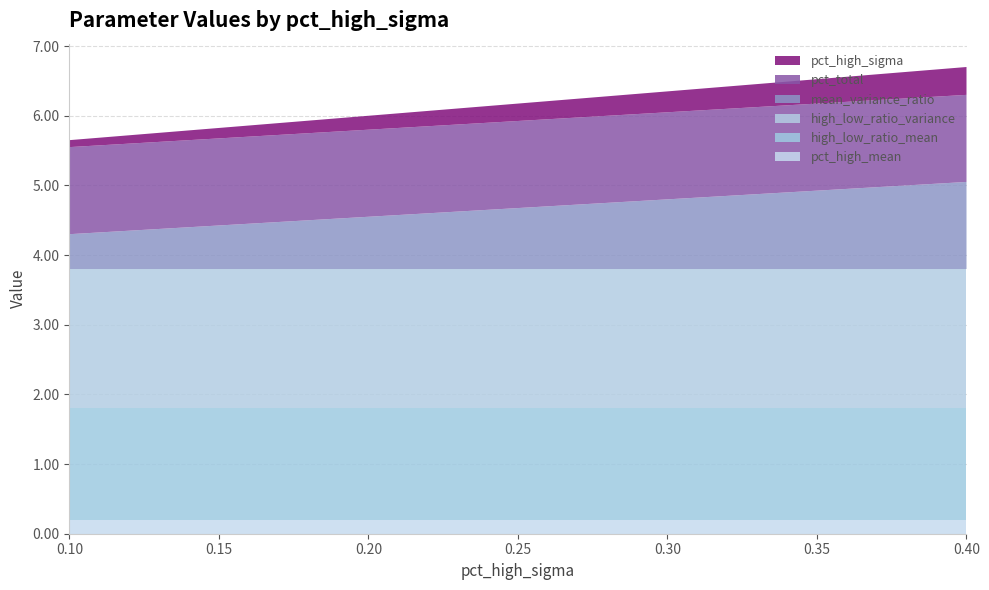

Reading right to left, extract all data points from this chart.

pct_high_mean: 0.4=0.2	0.3=0.2	0.2=0.2	0.1=0.2
high_low_ratio_mean: 0.4=1.6	0.3=1.6	0.2=1.6	0.1=1.6
high_low_ratio_variance: 0.4=2.0	0.3=2.0	0.2=2.0	0.1=2.0
mean_variance_ratio: 0.4=1.2	0.3=1.0	0.2=0.8	0.1=0.5
pct_total: 0.4=1.2	0.3=1.2	0.2=1.2	0.1=1.2
pct_high_sigma: 0.4=0.4	0.3=0.3	0.2=0.2	0.1=0.1